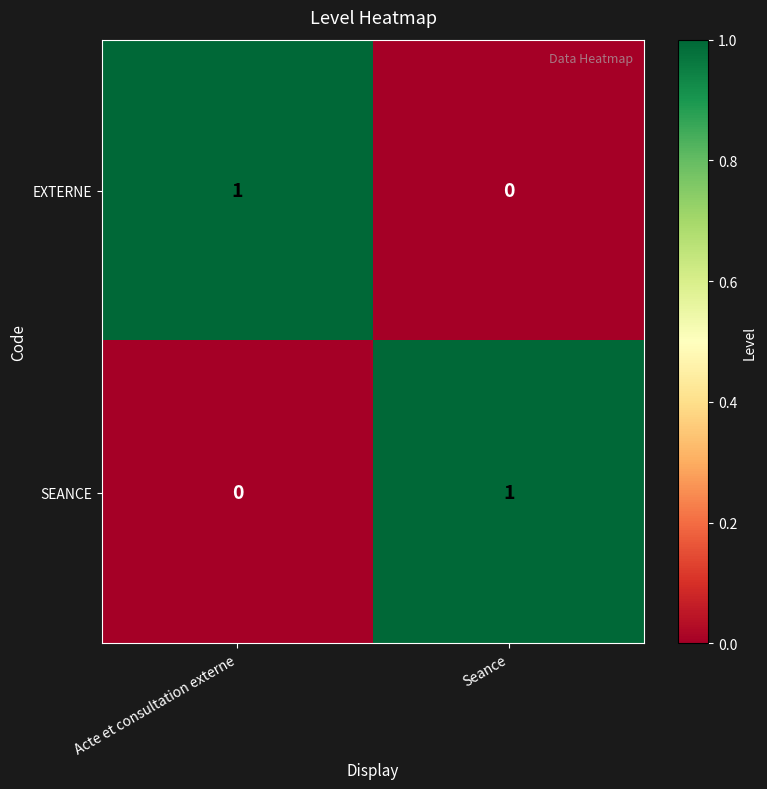

What is the difference between the highest and lowest values at Seance?

1